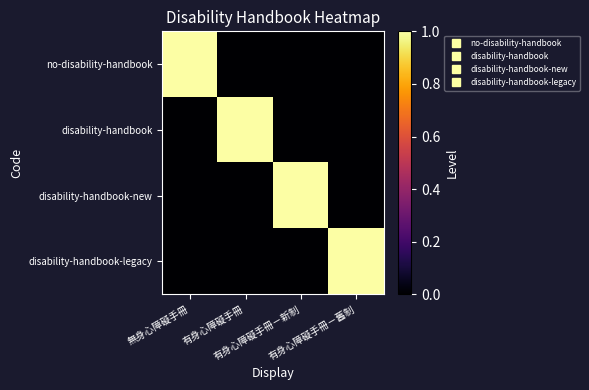

Which series has the largest total across all categories?

no-disability-handbook